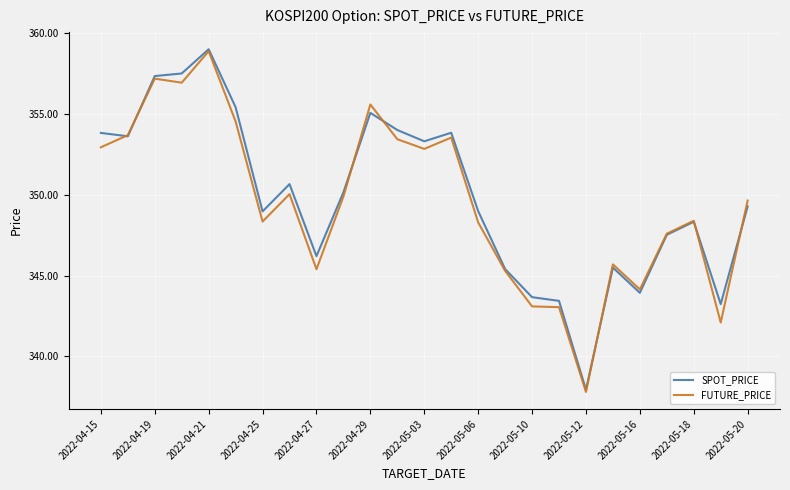

After their last crossing, which series has the higher values: FUTURE_PRICE or SPOT_PRICE?

FUTURE_PRICE